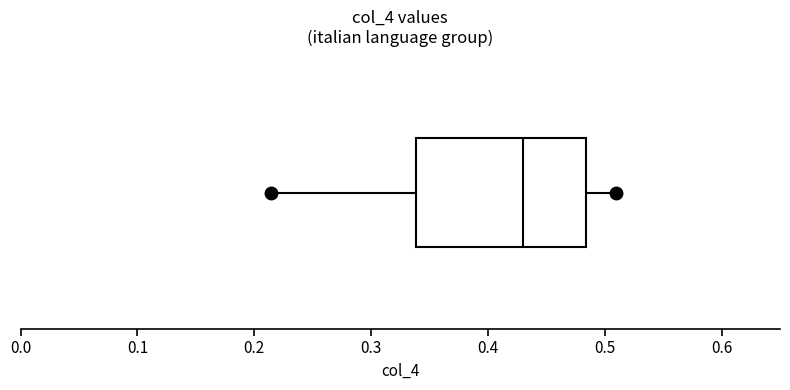

Where does the left whisker of the box end on the x-axis? The values are not printed on the chart, so give them approximately, as read against the axis.

0.21